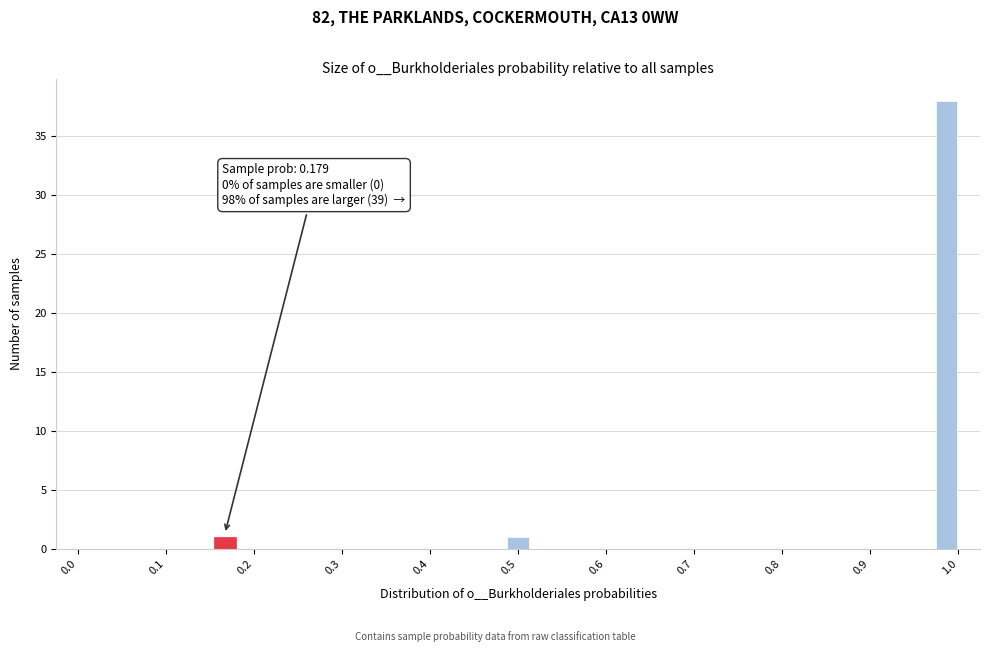

Around what value on the x-axis is the tallest bar? Give the approximate position of its centre, as read against the axis.

0.99